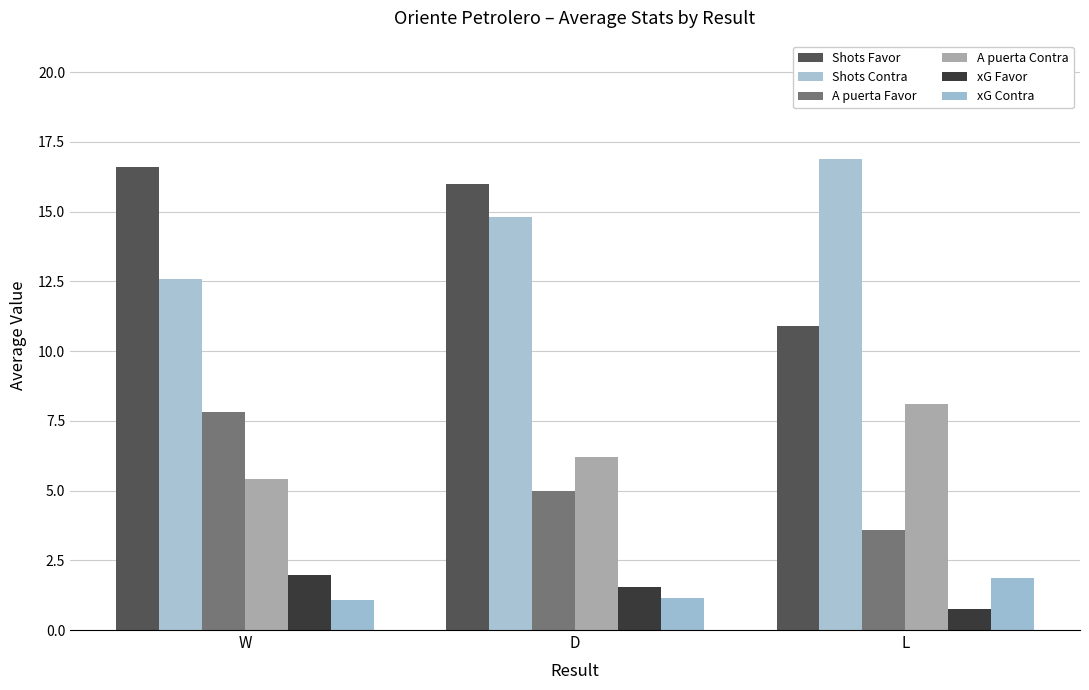

What is the minimum value shown in the chart?

0.8